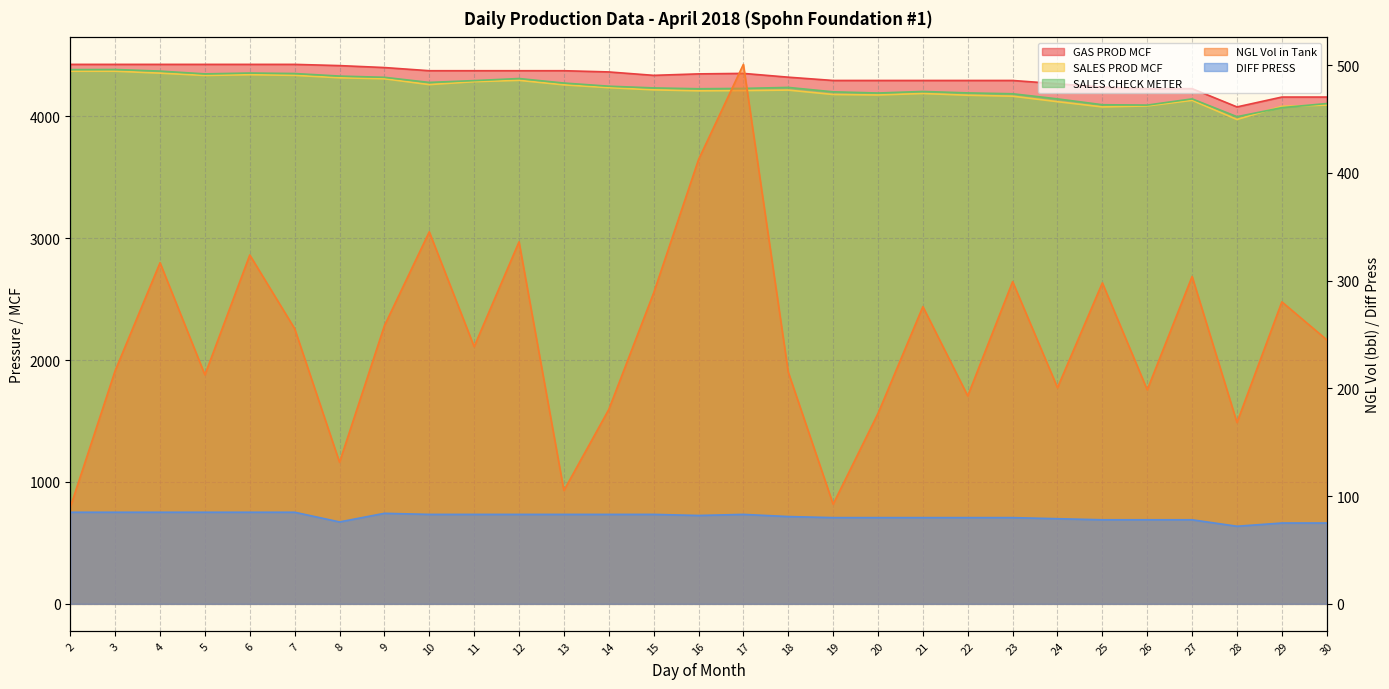

What is the total value across all series at 13?

13090.2